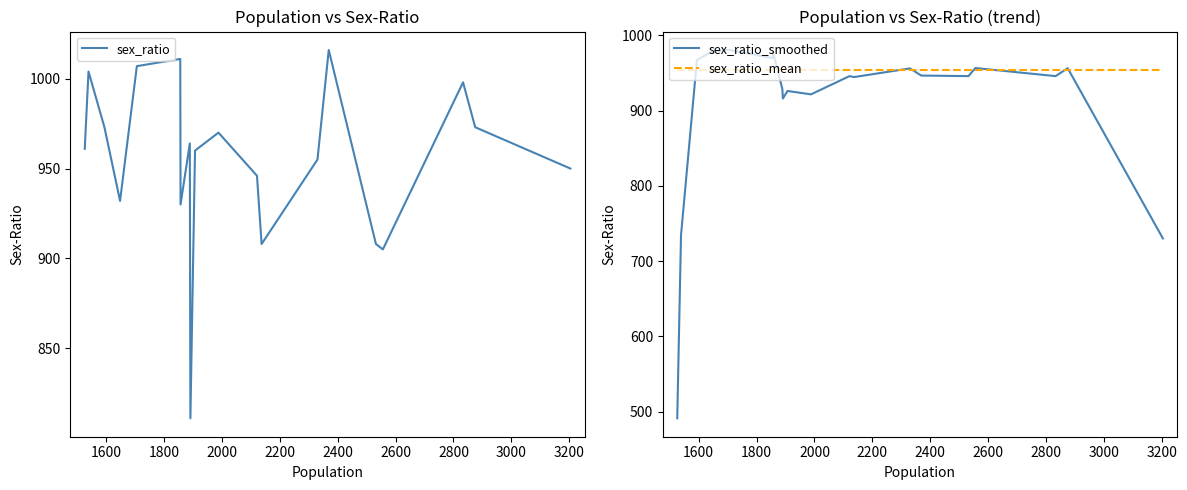

How many times do sex_ratio_mean and sex_ratio cross each other?

11